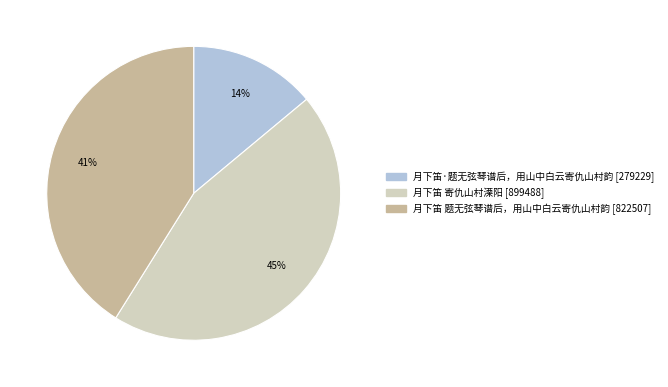

What is the ratio of the value at 月下笛 寄仇山村溧阳 to the value at 月下笛 题无弦琴谱后，用山中白云寄仇山村韵?

1.1